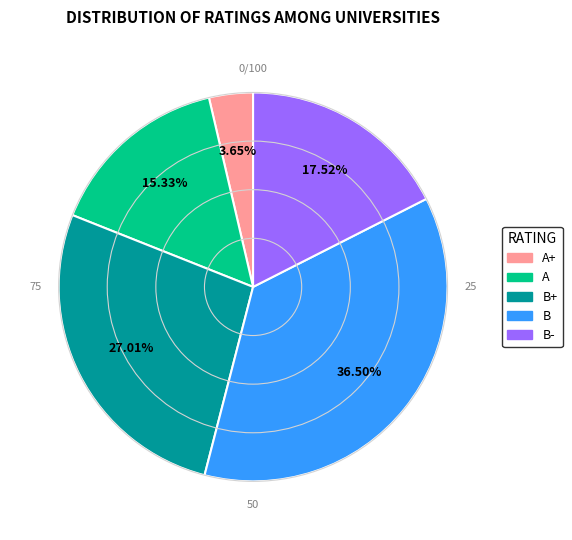

Which category has the smallest portion of the pie?

A+